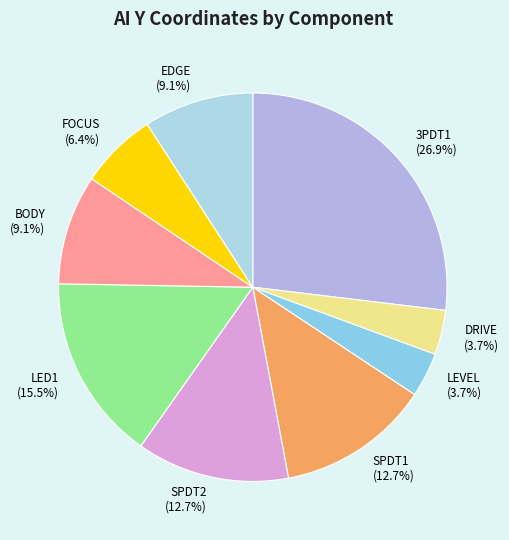

To the nearest percent, what portion does BODY represent?

9%